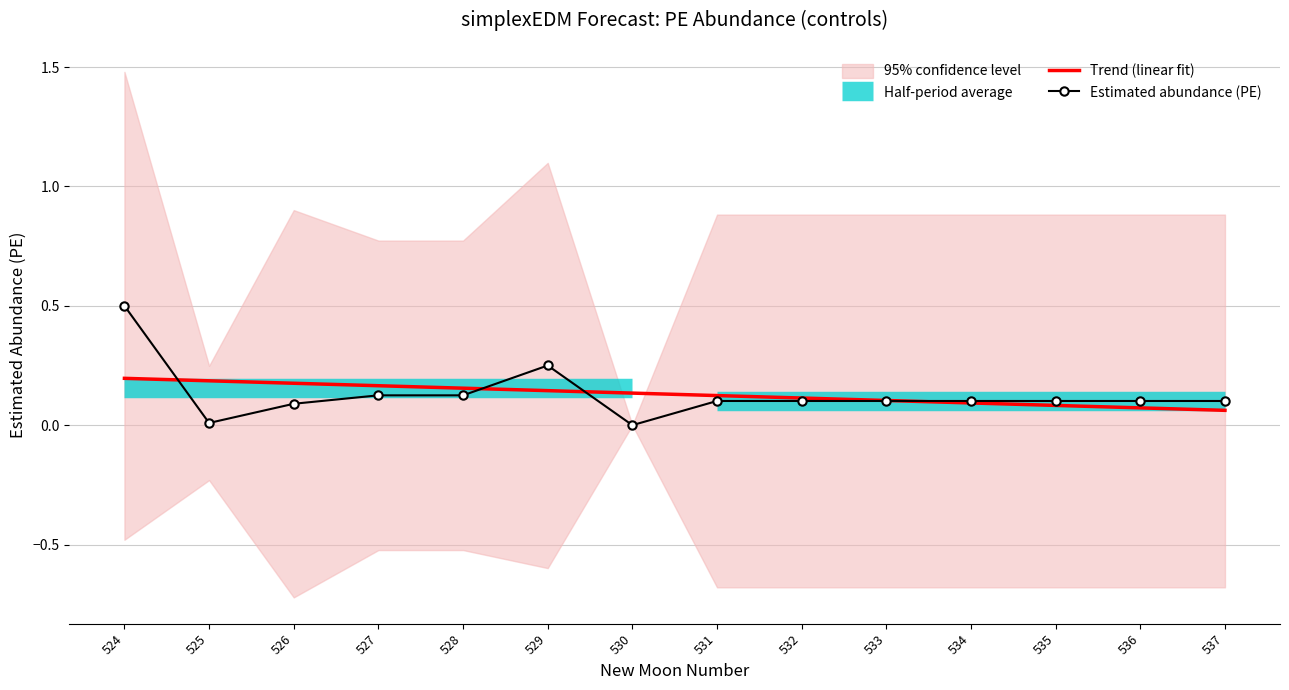

The Estimated abundance (PE) series shows 0.2 at 536. True or false?

False